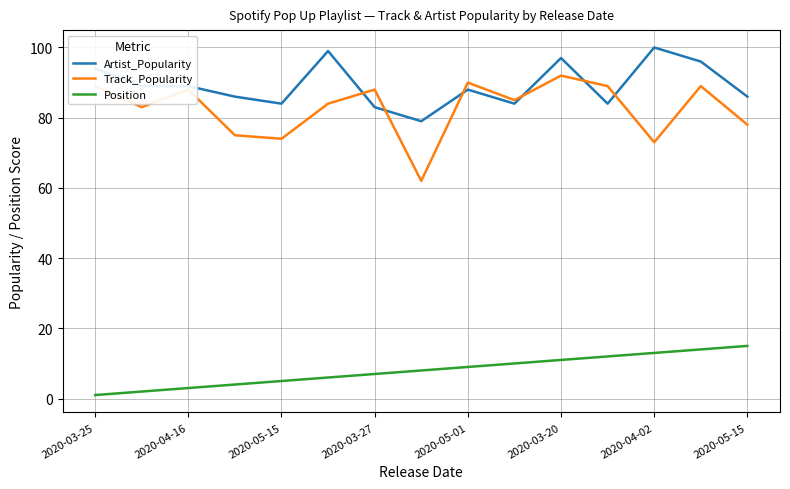

True or false: Position and Track_Popularity intersect in this chart.

False